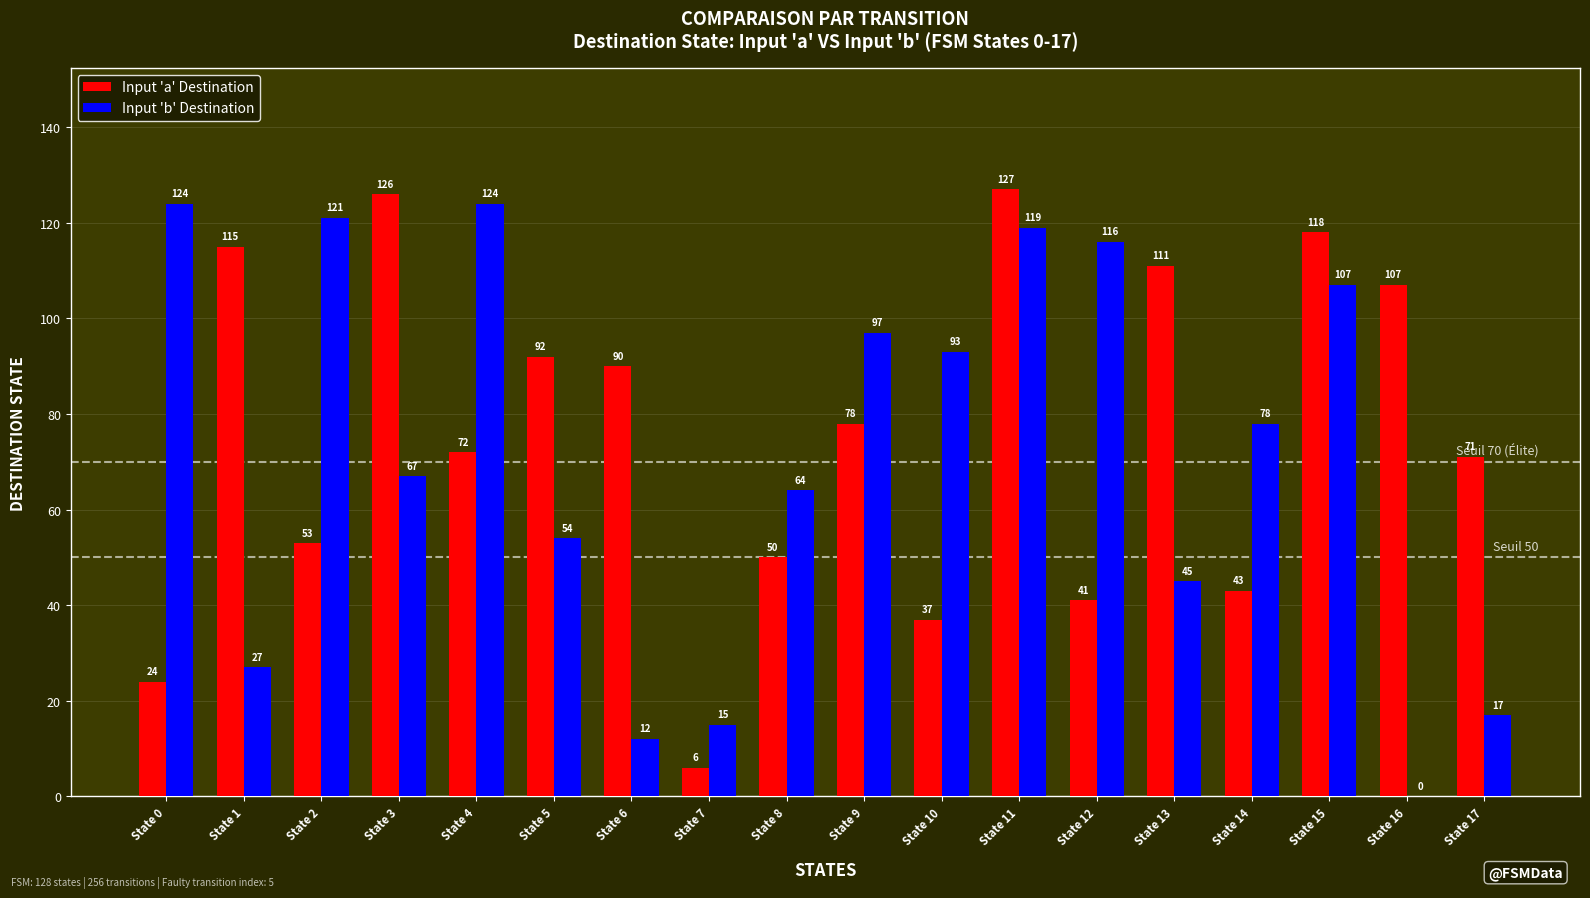

Which category has the highest value in the Input 'a' Destination series?

State 11